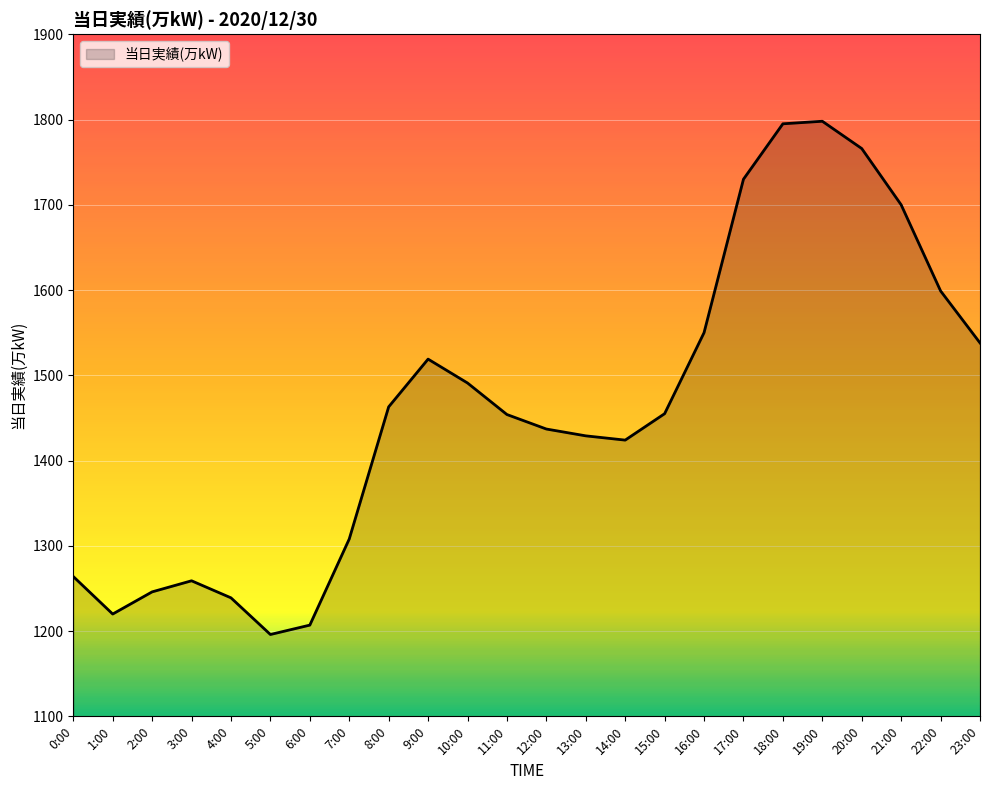

What is the difference between the values at 11:00 and 16:00?

96